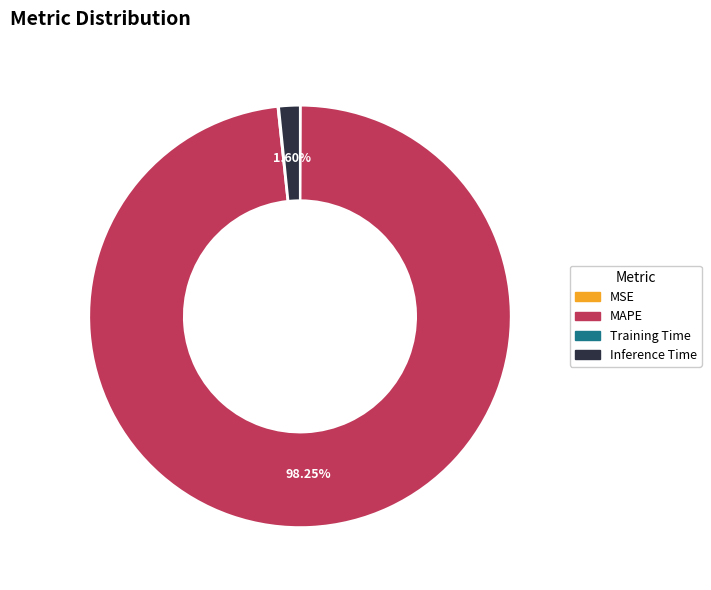

Does Inference Time represent more than half of the total?

No